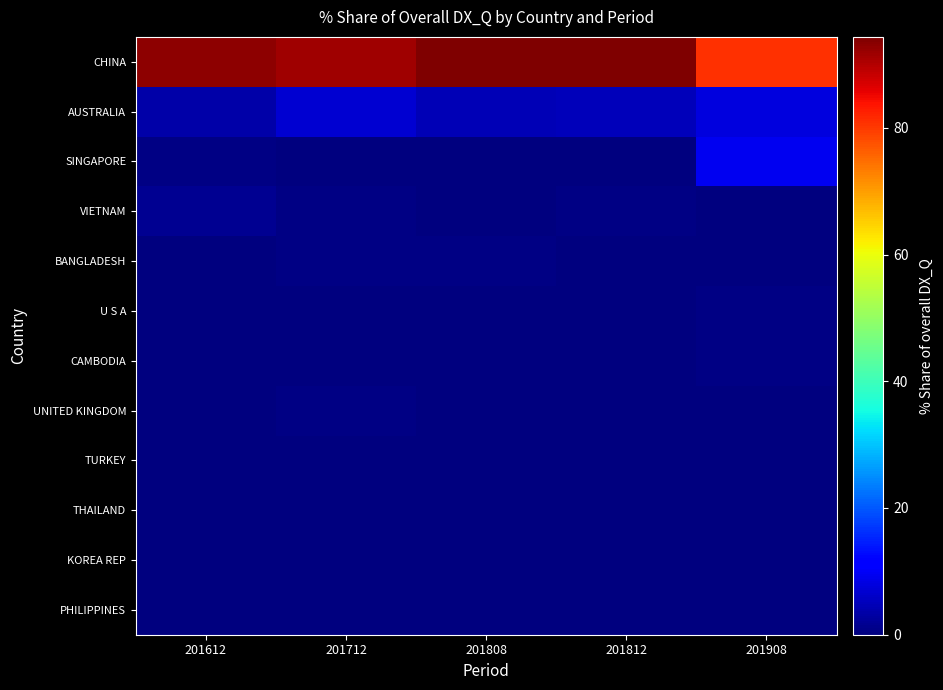

At which category is the sum across all series the highest?

201812